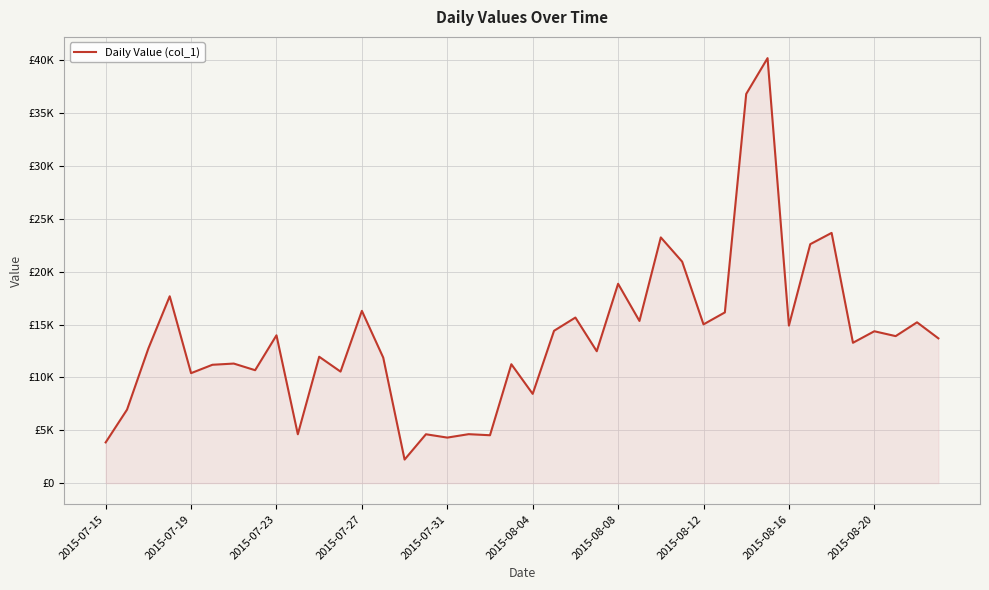

Is this an area chart (filled region under the line)?

Yes